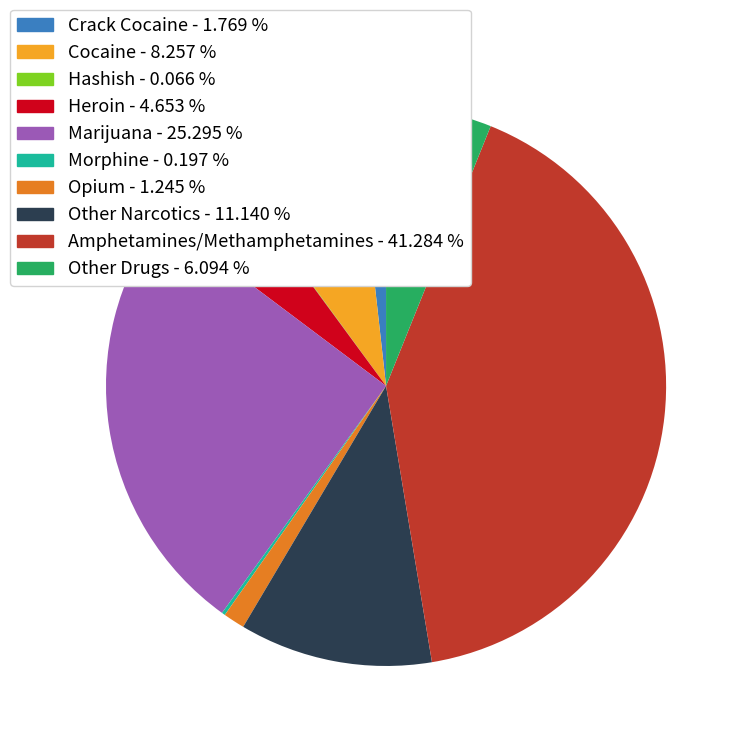

What is the ratio of the value at Crack Cocaine - 1.769 % to the value at Heroin - 4.653 %?

0.4